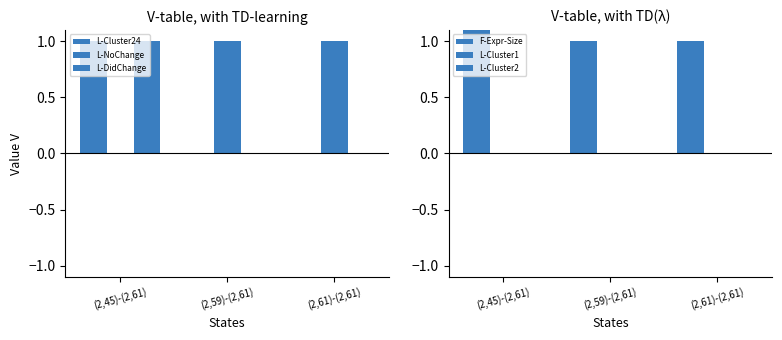

How many values in L-NoChange are above zero?

2